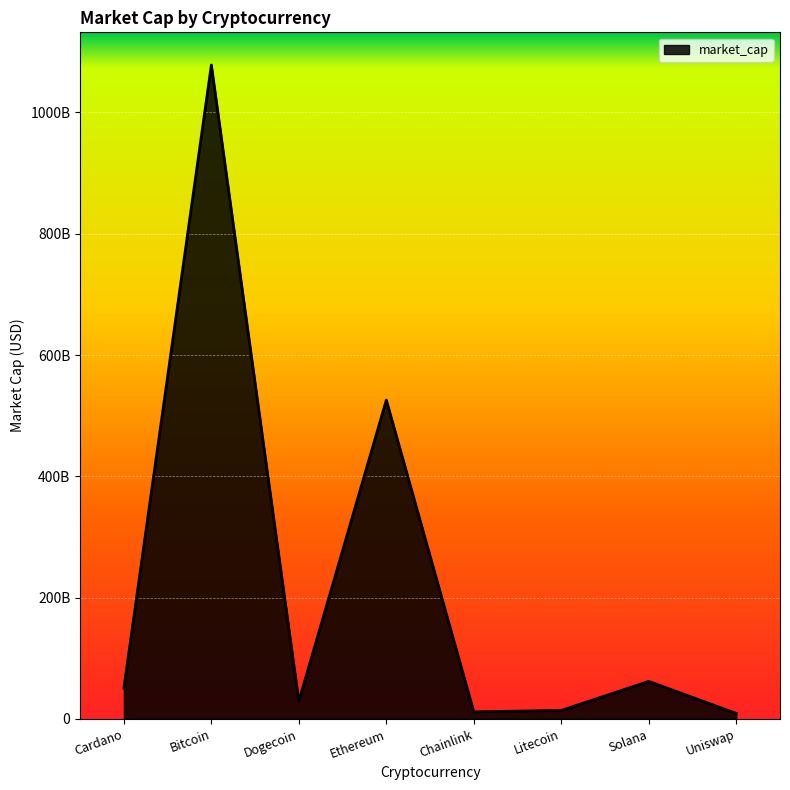

At which category does the chart reach its peak across all series?

Bitcoin